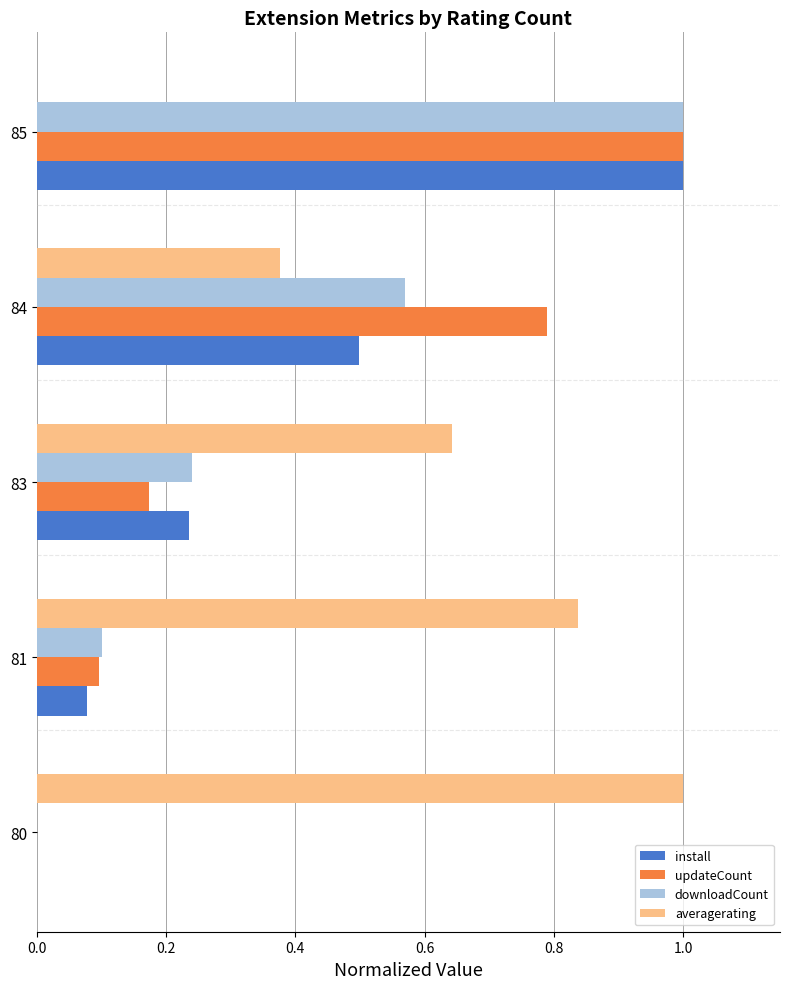

The value of install at 84 is 0.2. True or false?

False